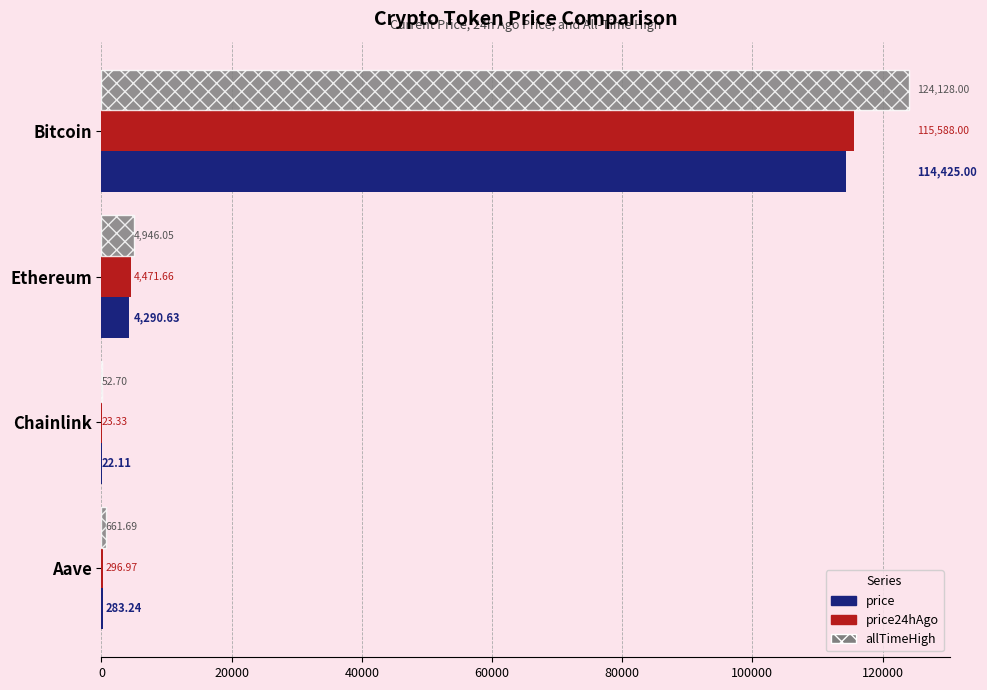

What is the sum of the price values at Ethereum and Chainlink?

4312.7